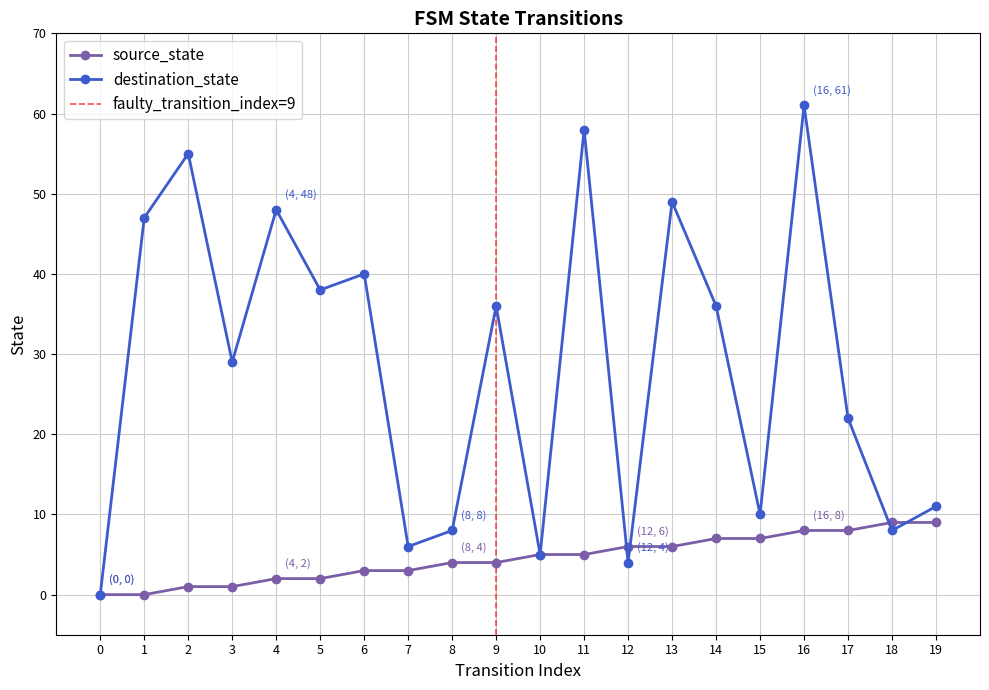

At how many categories does at least one series exceed 41?

6